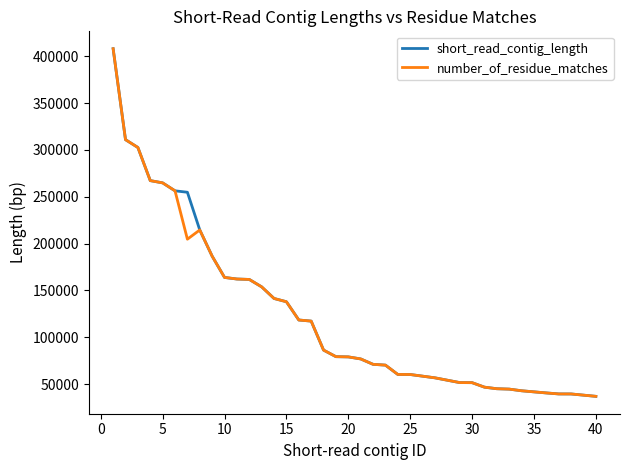

What is the minimum value shown in the chart?

36847